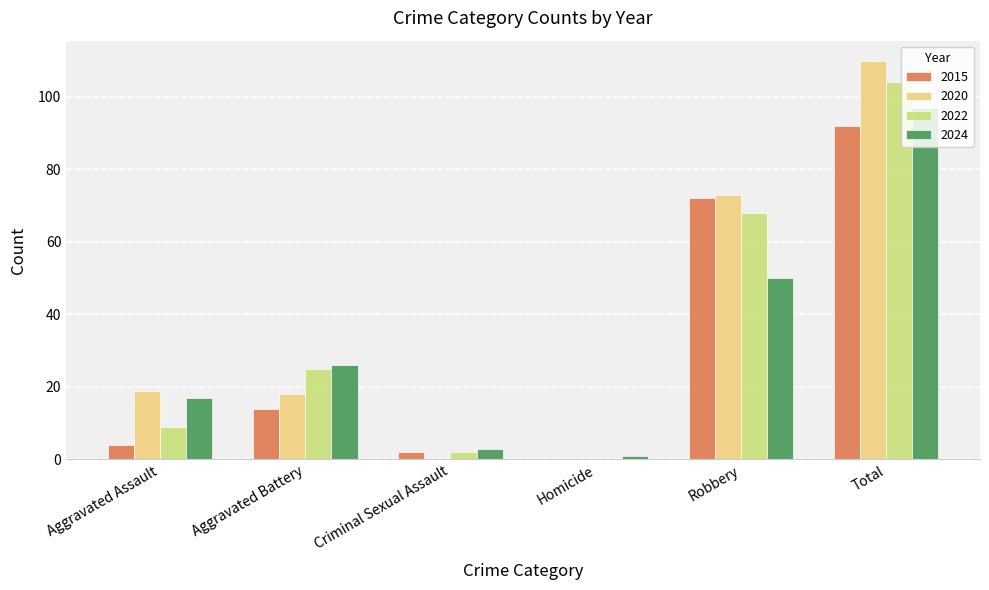

Count the number of data series in this chart.

4